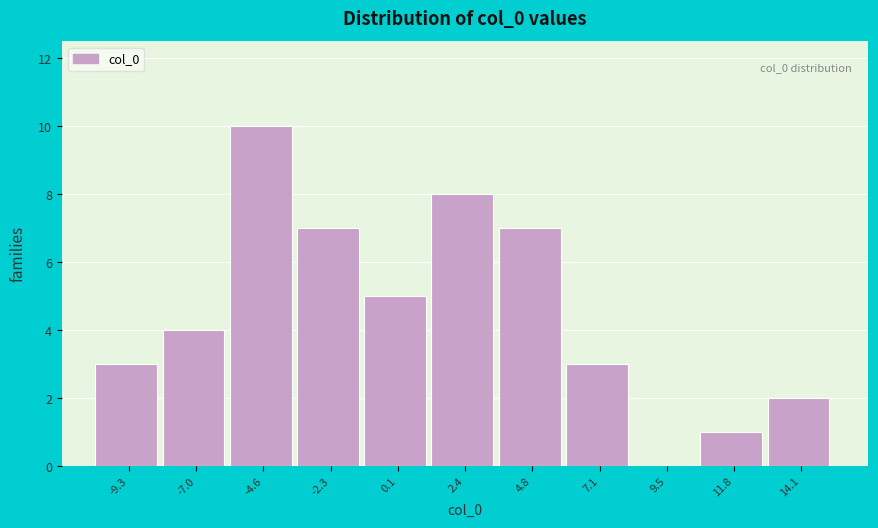

Which range on the x-axis has the tallest bar?

-6.0 to -3.5